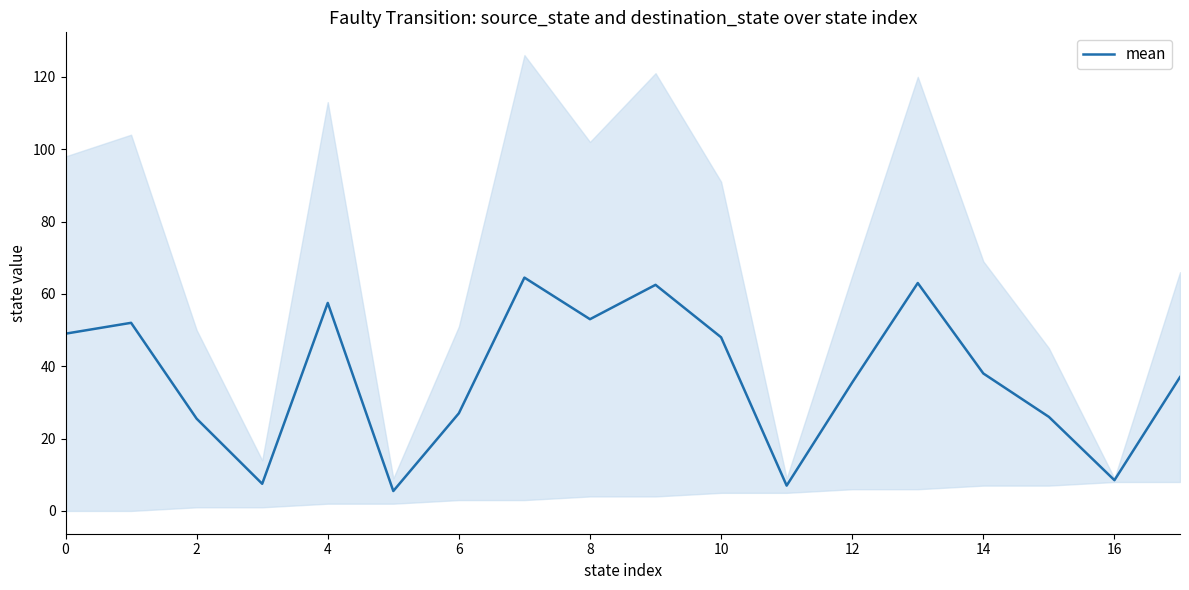

Does the chart have visible grid lines?

No